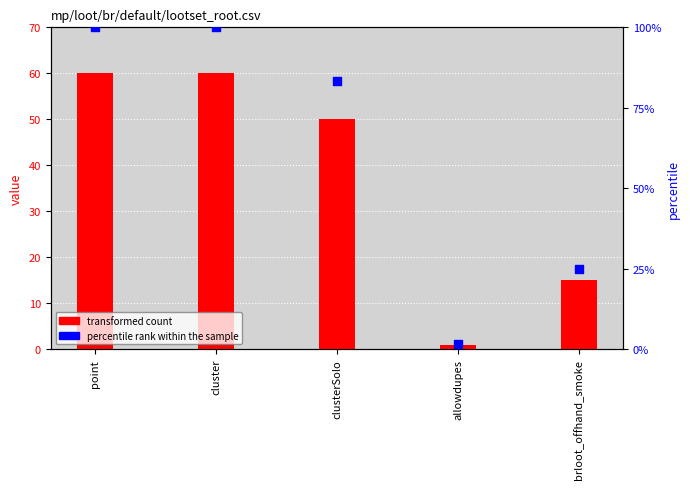

What are all the series names shown in the legend?

transformed count, percentile rank within the sample